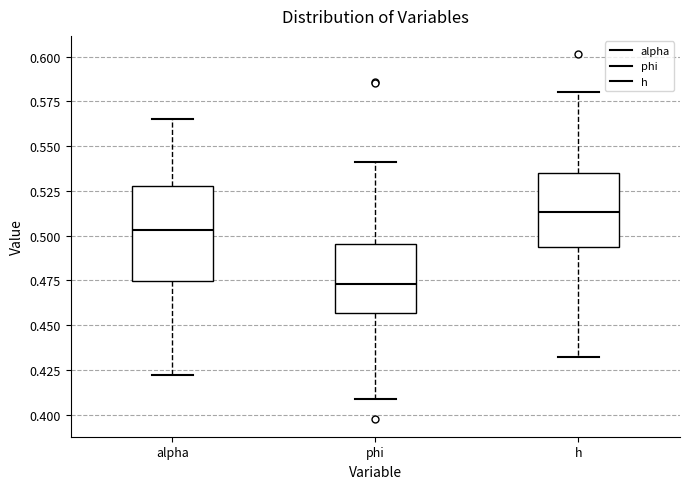

Comparing the boxes themselves (not the whiskers), which one is the tallest?

alpha